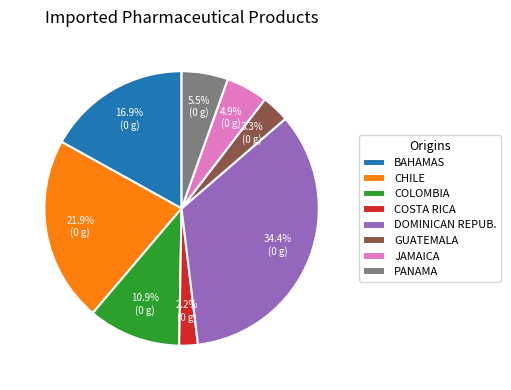

Rank the categories by value from lowest to highest.

COSTA RICA, GUATEMALA, JAMAICA, PANAMA, COLOMBIA, BAHAMAS, CHILE, DOMINICAN REPUB.